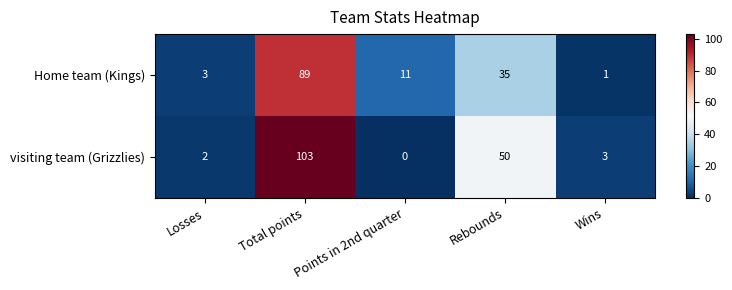

What is the total value across all series at Wins?

4